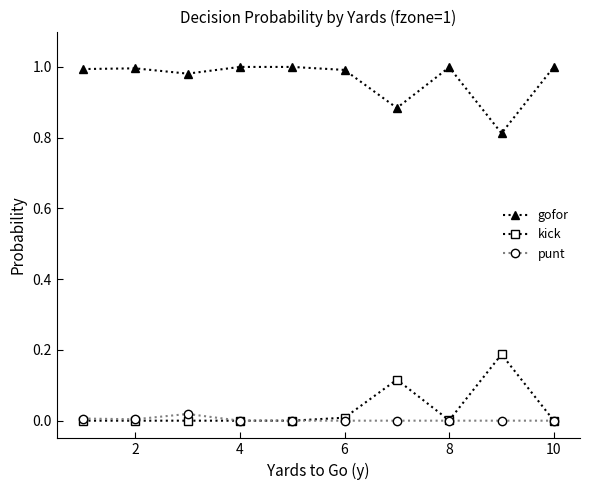

True or false: gofor has more than 0 interior local peaks.

True